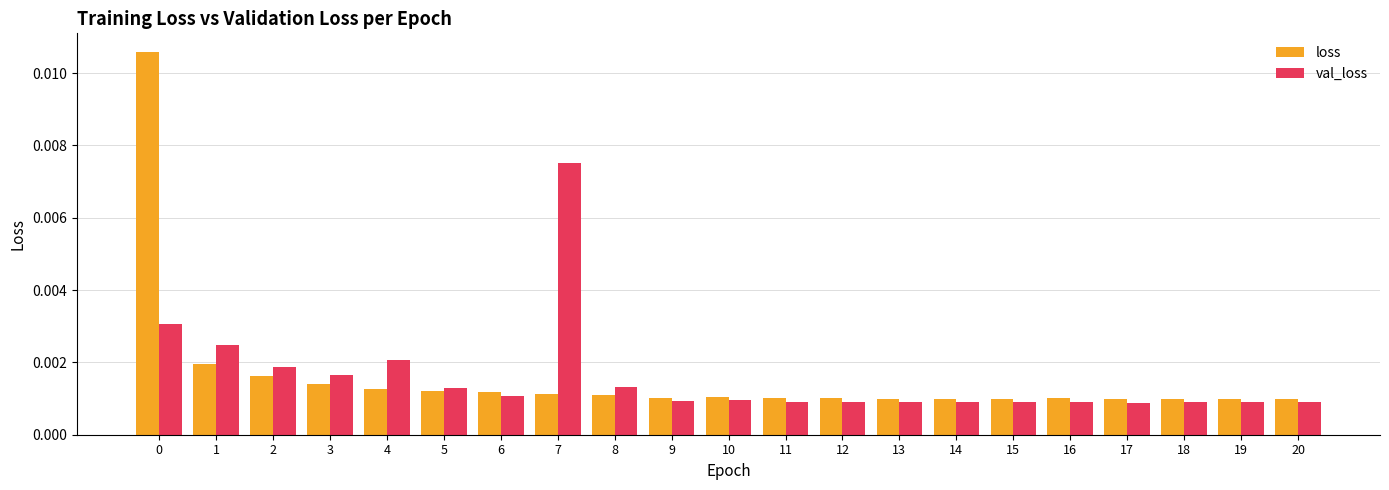

How many groups of bars are there?

21